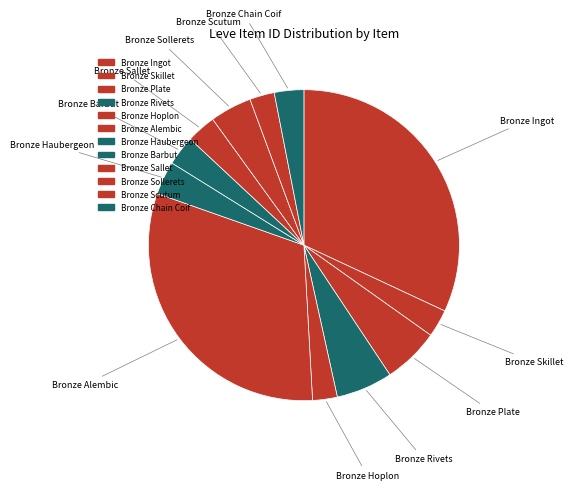

How many slices are in this pie chart?

12